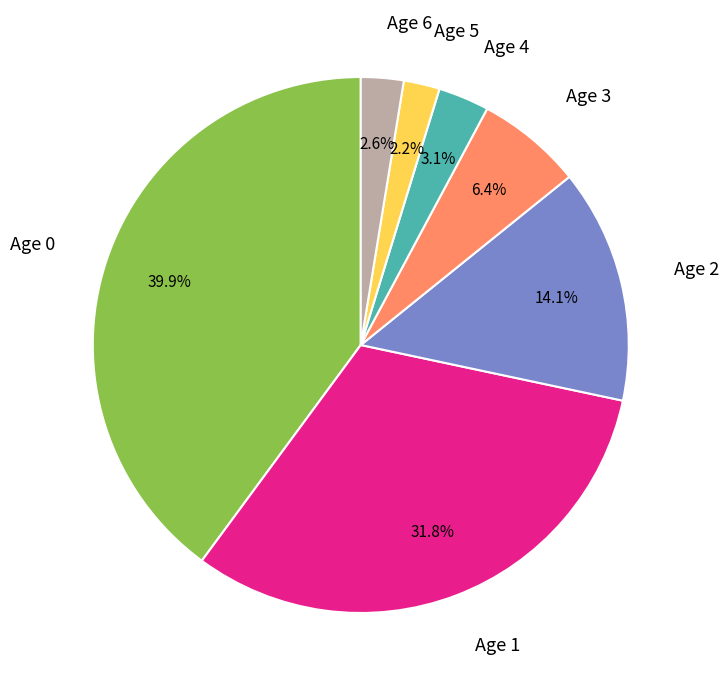

Does Age 6 account for over 50% of the chart?

No